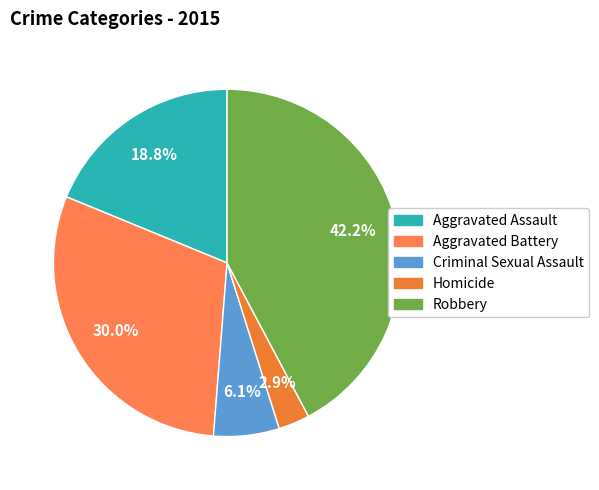

Which slice is the largest?

Robbery